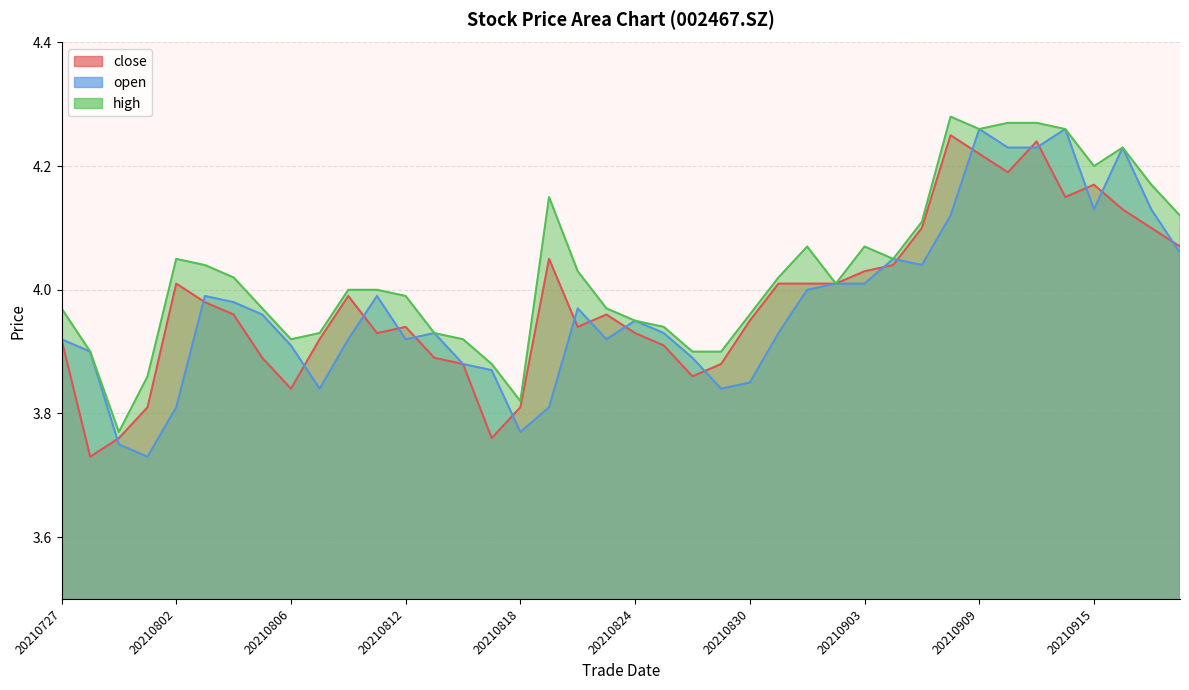

Which category has the highest value in the open series?

20210909